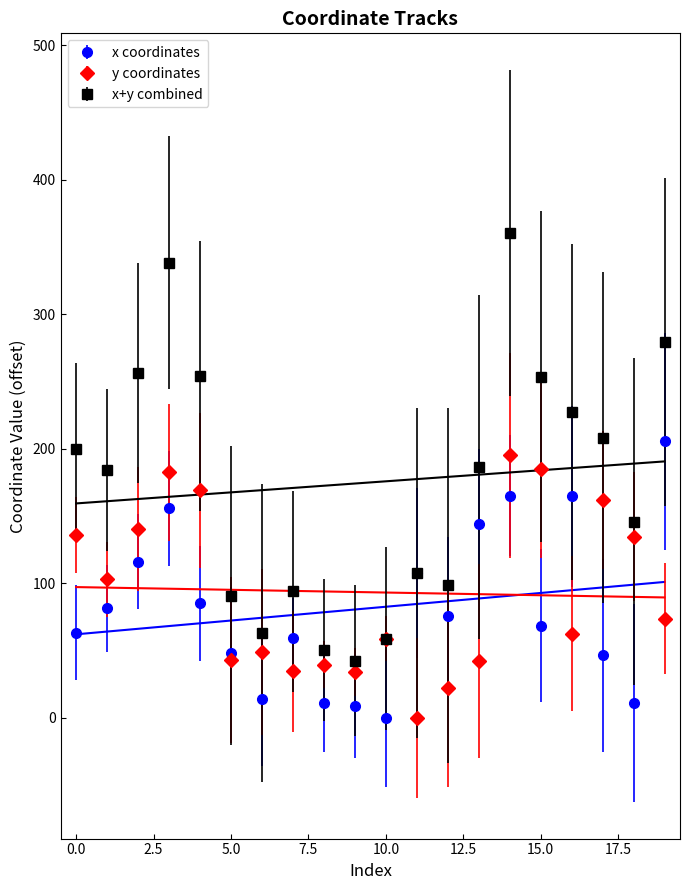

Does the chart have visible grid lines?

No